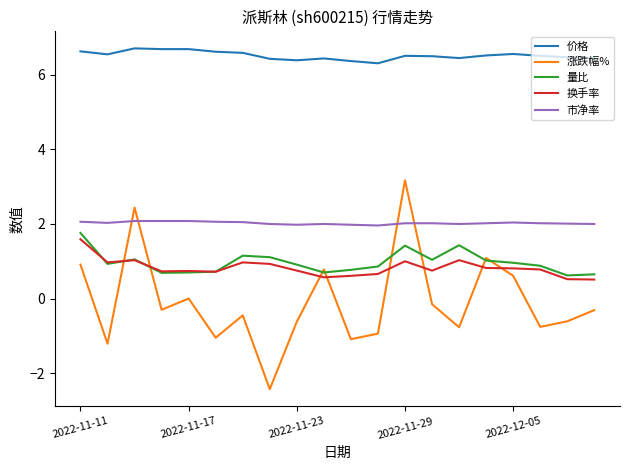

Which series has the largest total across all categories?

价格